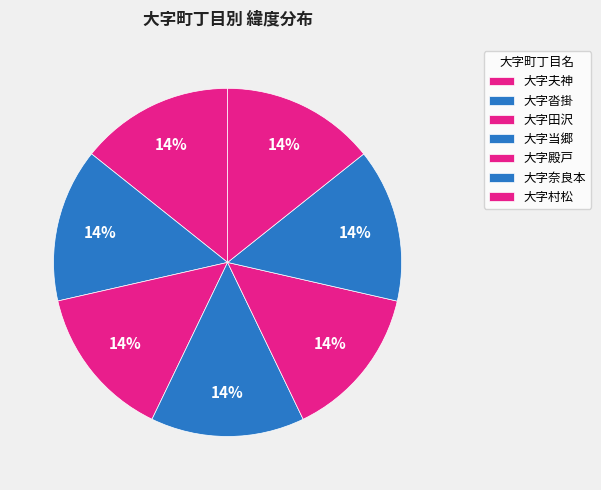

How many segments does this pie chart have?

7